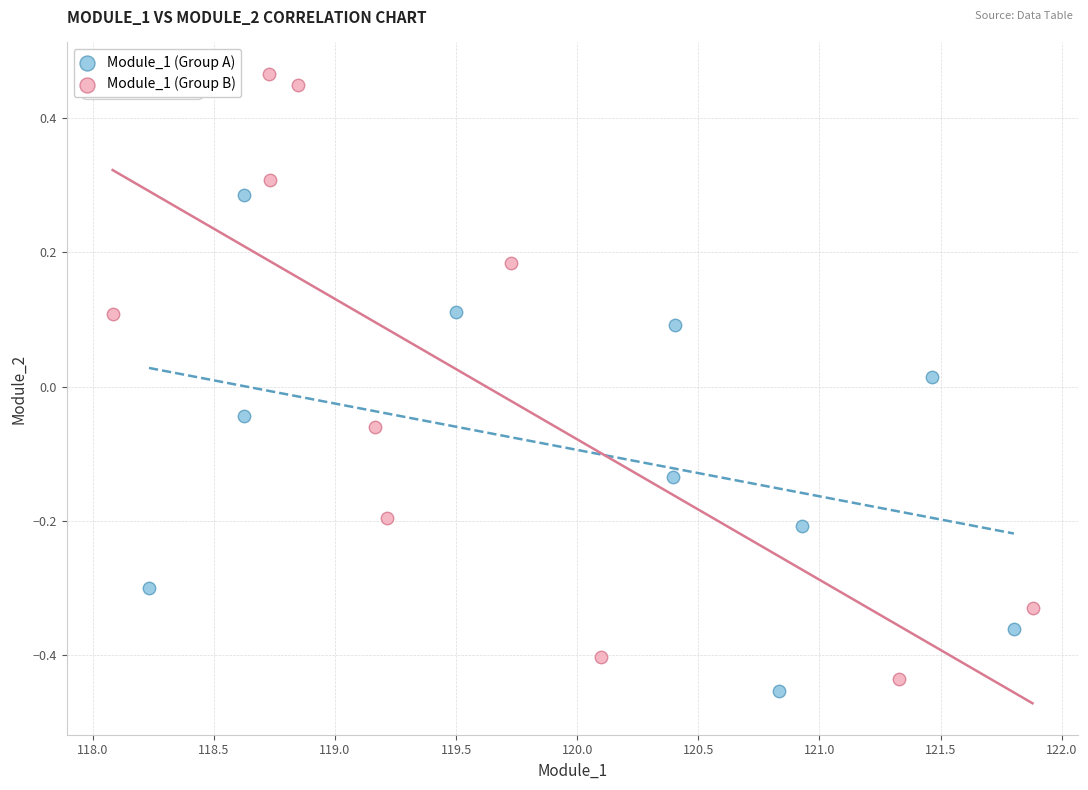

Which series has the widest spread of Y values?

Module_1 (Group B)